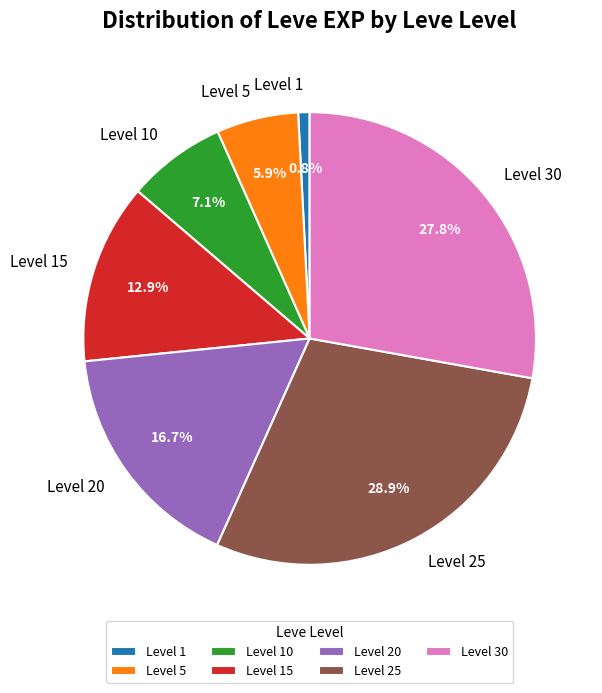

How much of the chart is everything except Level 5?

94.1%